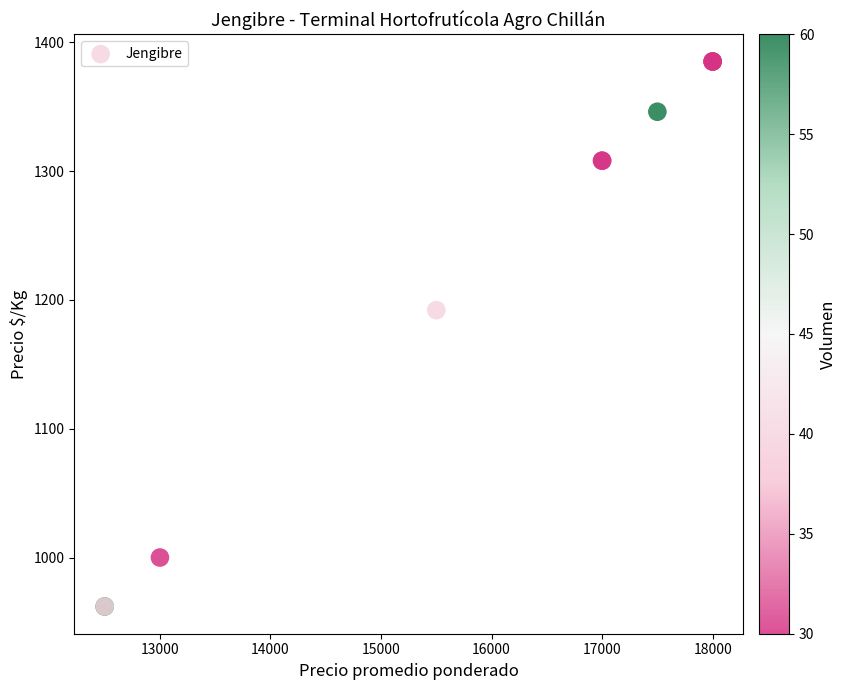

What Y value in the scatter plot is closest to 1173?

1192